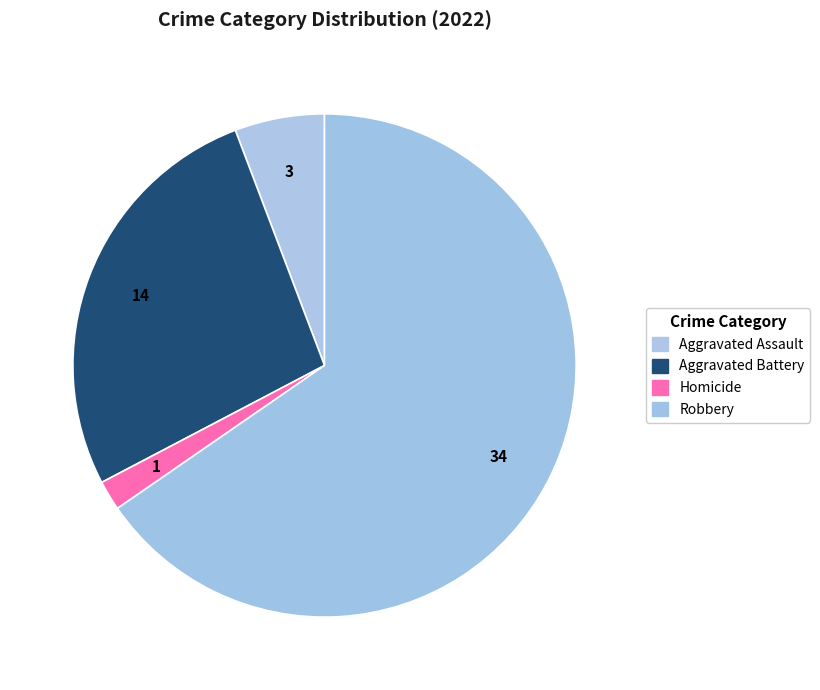

Which slice is the largest?

Robbery